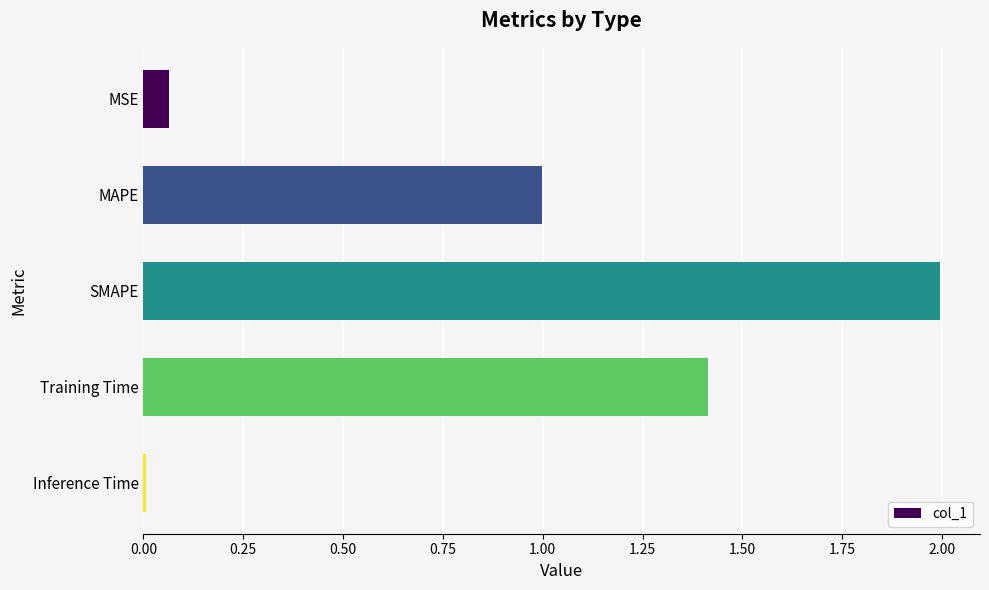

Which category has the highest value across all series?

SMAPE